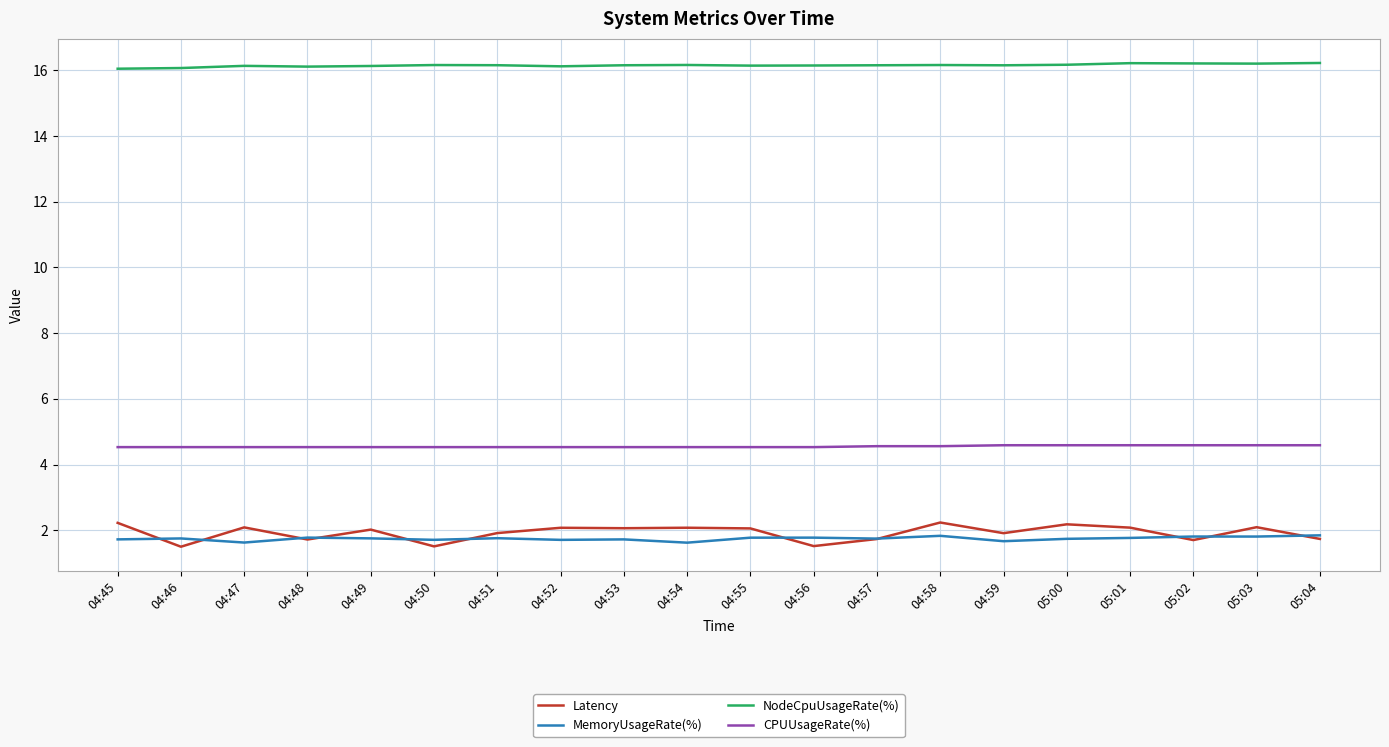

What is the minimum value for NodeCpuUsageRate(%)?

16.0